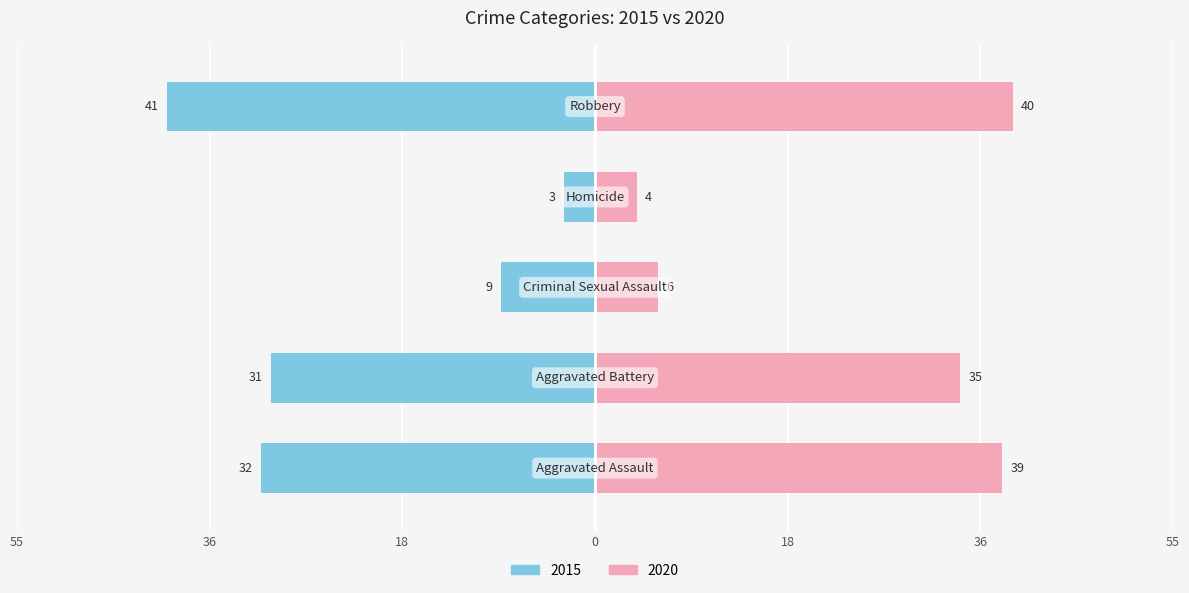

Which series has the largest range (max minus min)?

2015